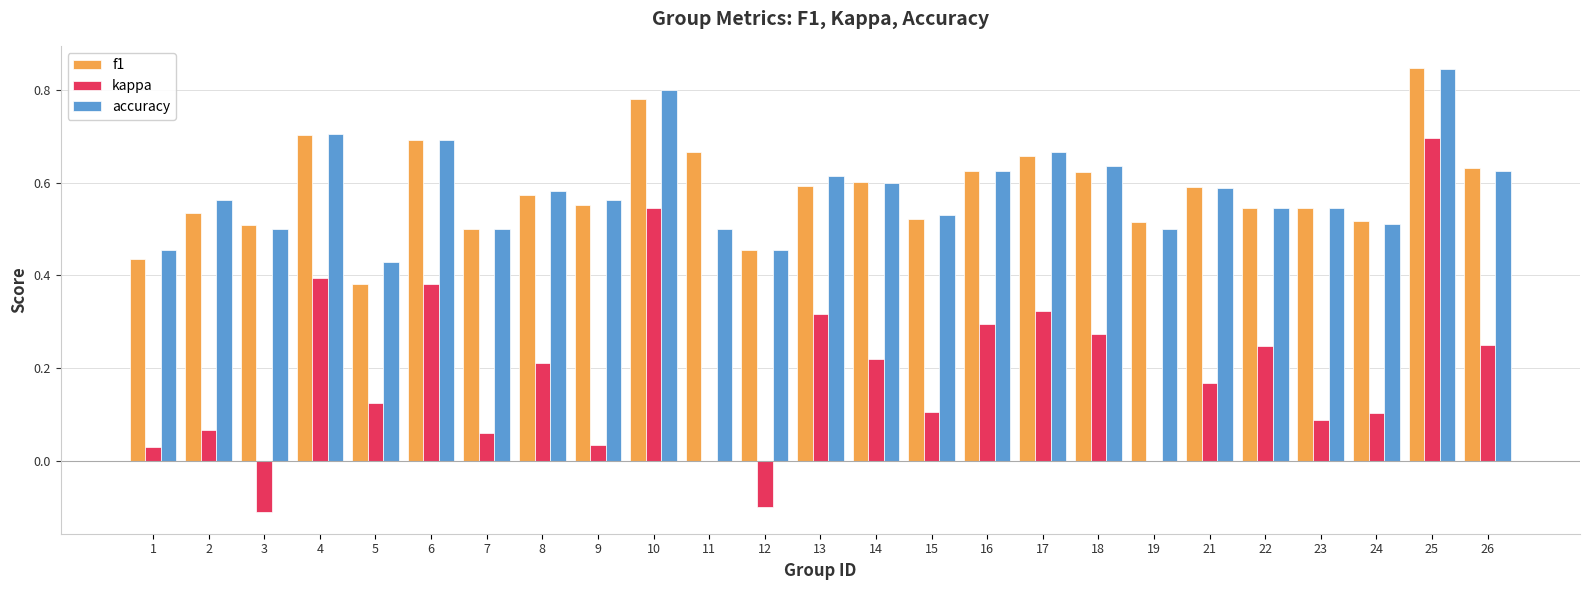

Which category has the highest value in the accuracy series?

25